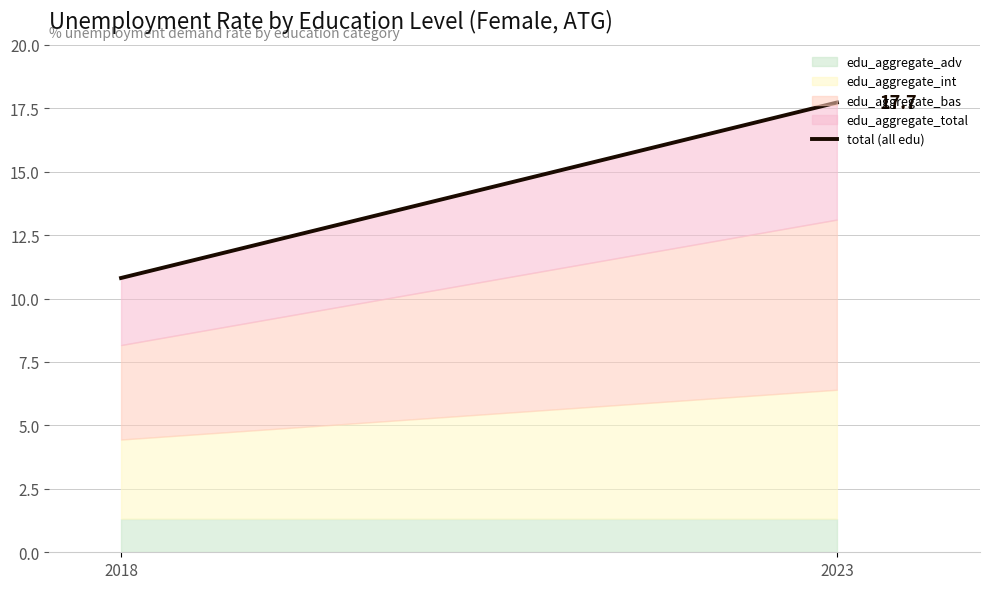

What is the change in value from 2018 to 2023?

+6.9